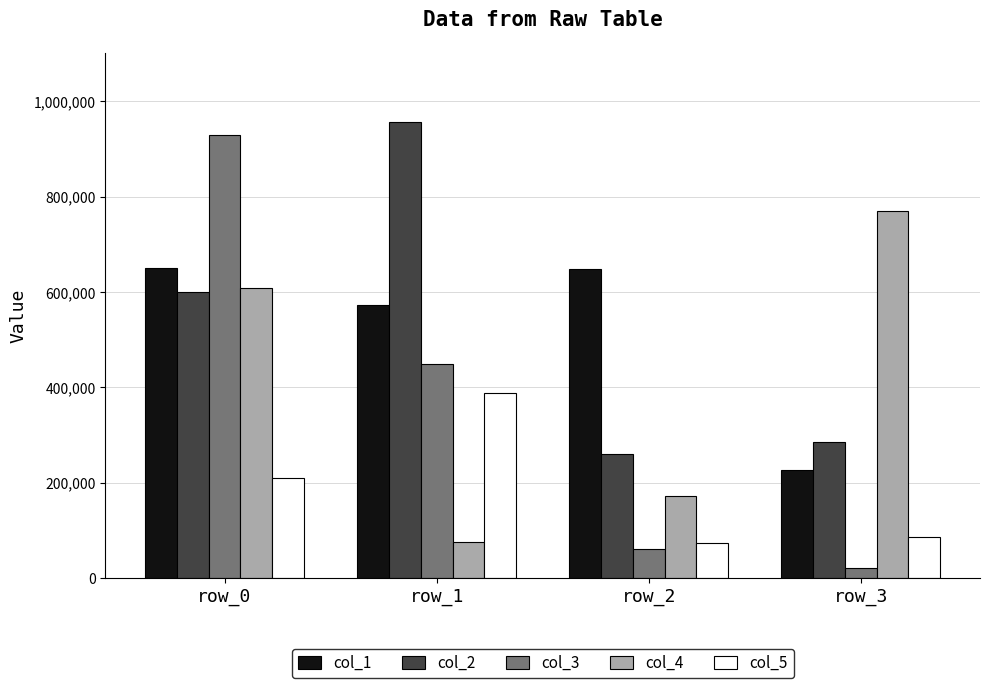

Is it true that col_5 equals 118693 at row_3?

False